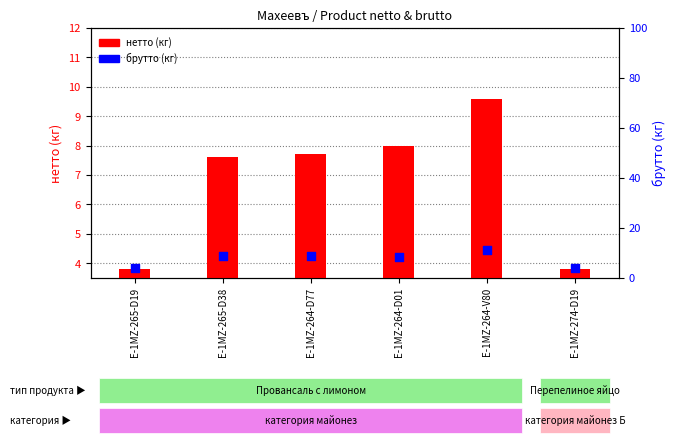

What are all the series names shown in the legend?

нетто, брутто